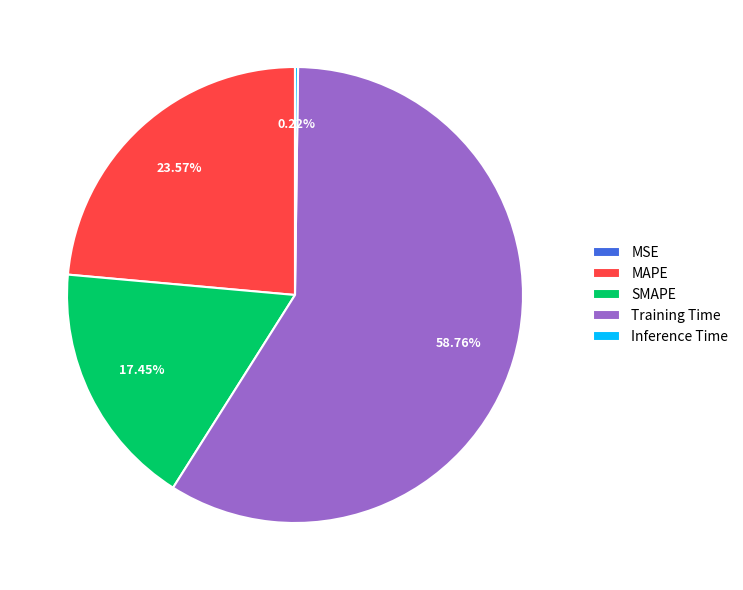

Is the sum of SMAPE and Training Time greater than half?

Yes